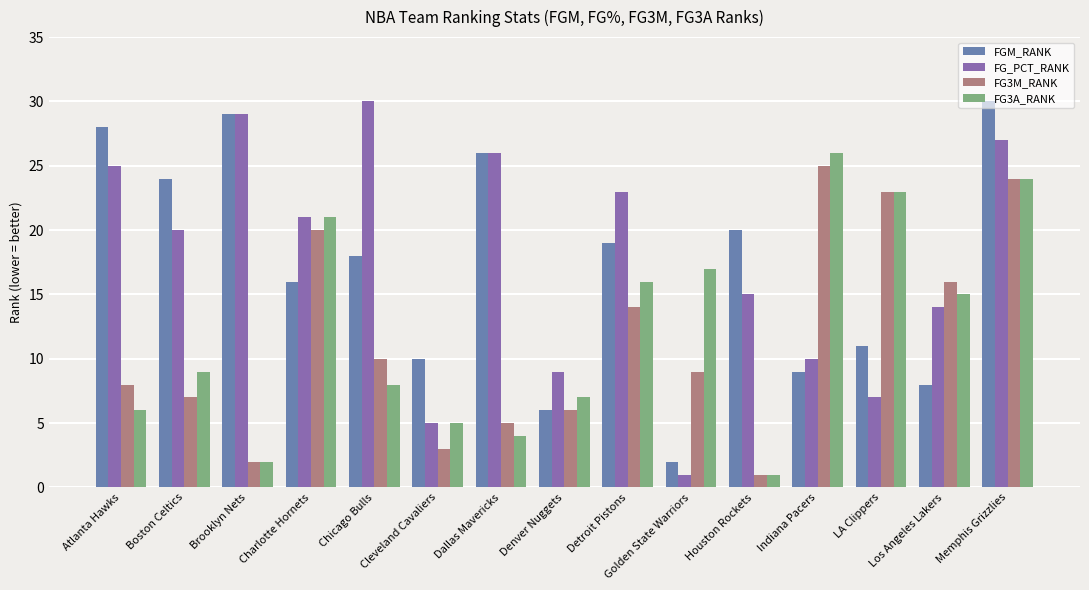

What value does the FG3M_RANK series have at Dallas Mavericks?

5